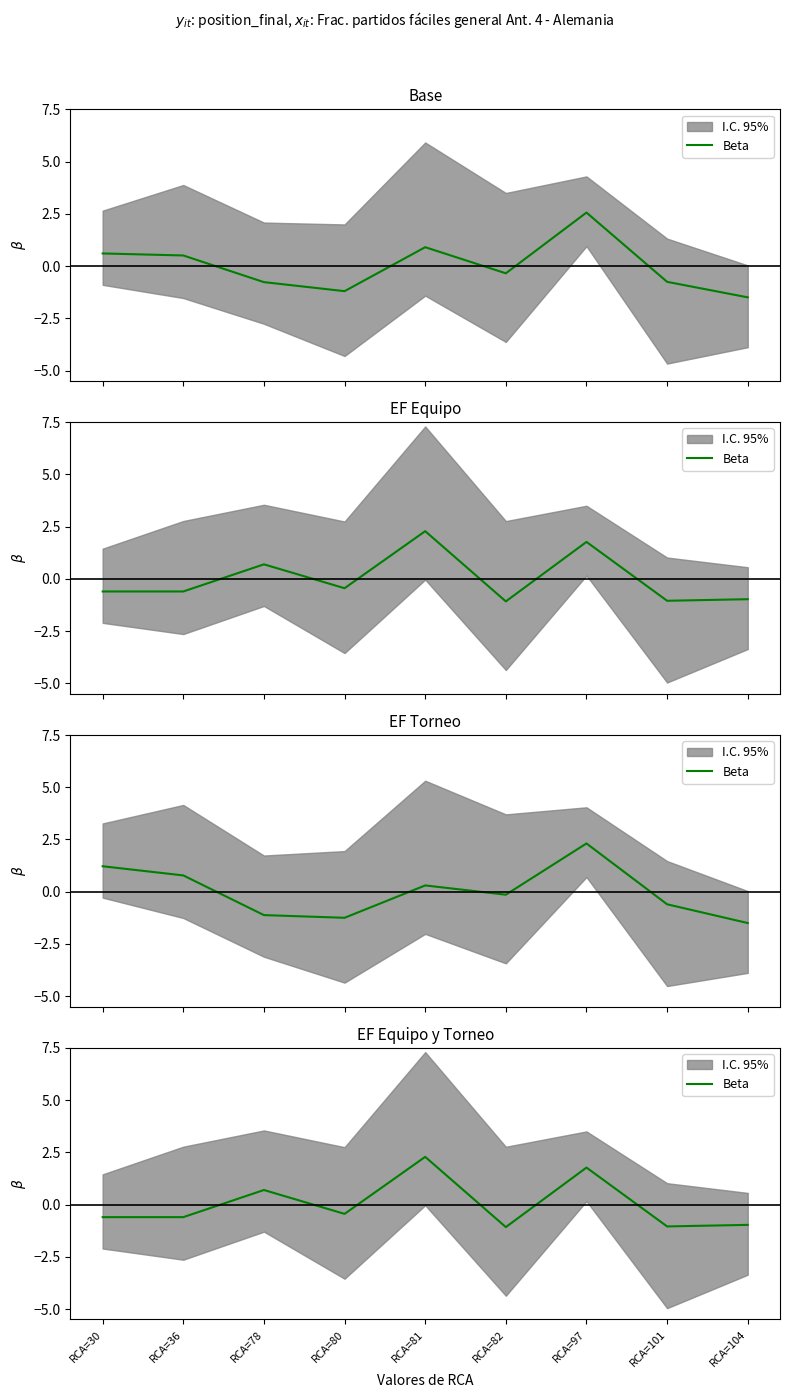

What is the value of the 5th point from the left?

2.3